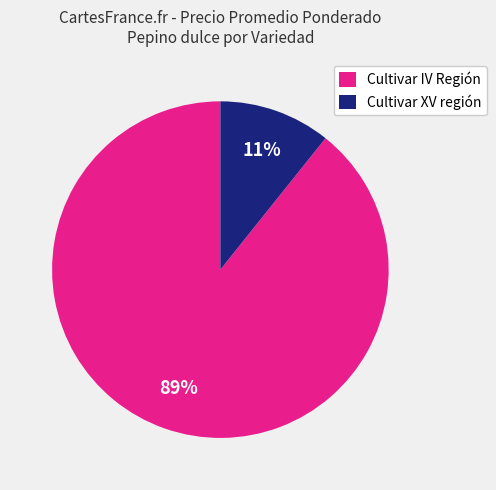

The Cultivar XV región slice represents 21% of the pie. True or false?

False